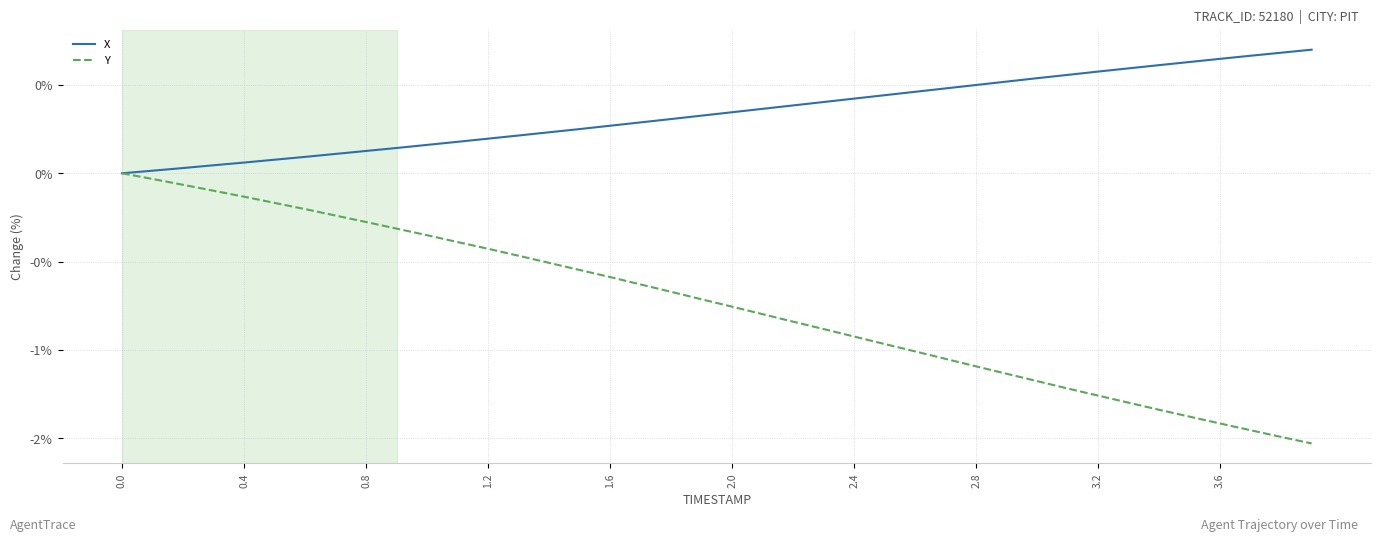

What are all the series names shown in the legend?

X, Y